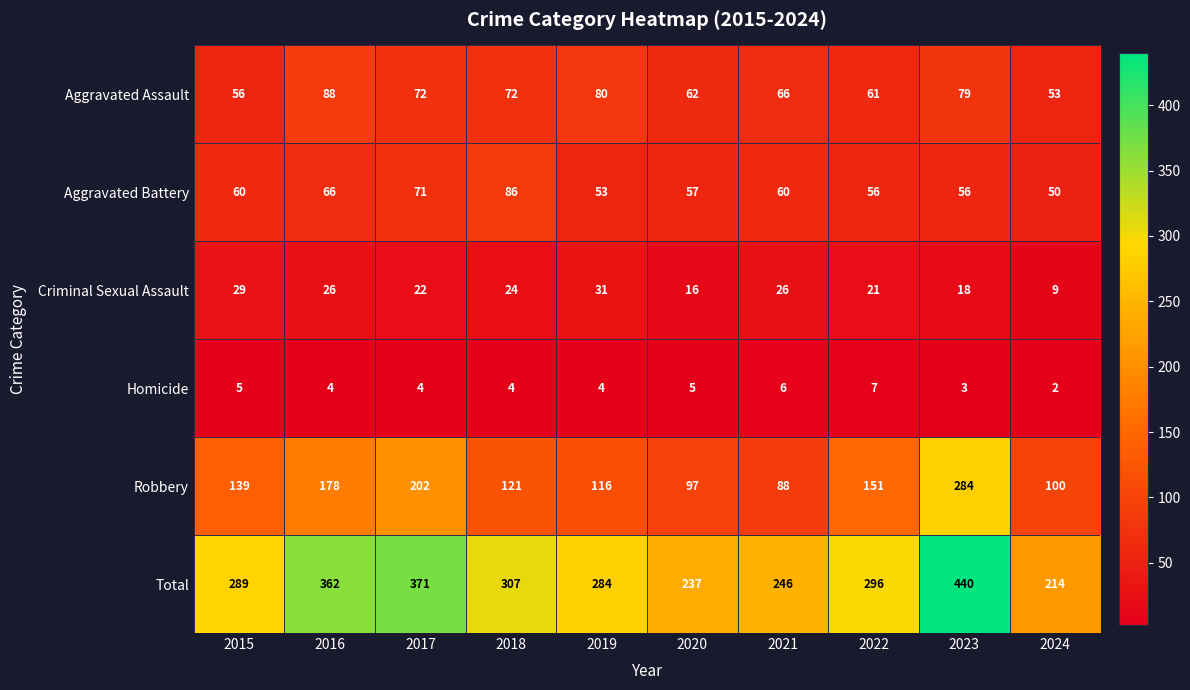

Which series has the widest spread of values?

Total